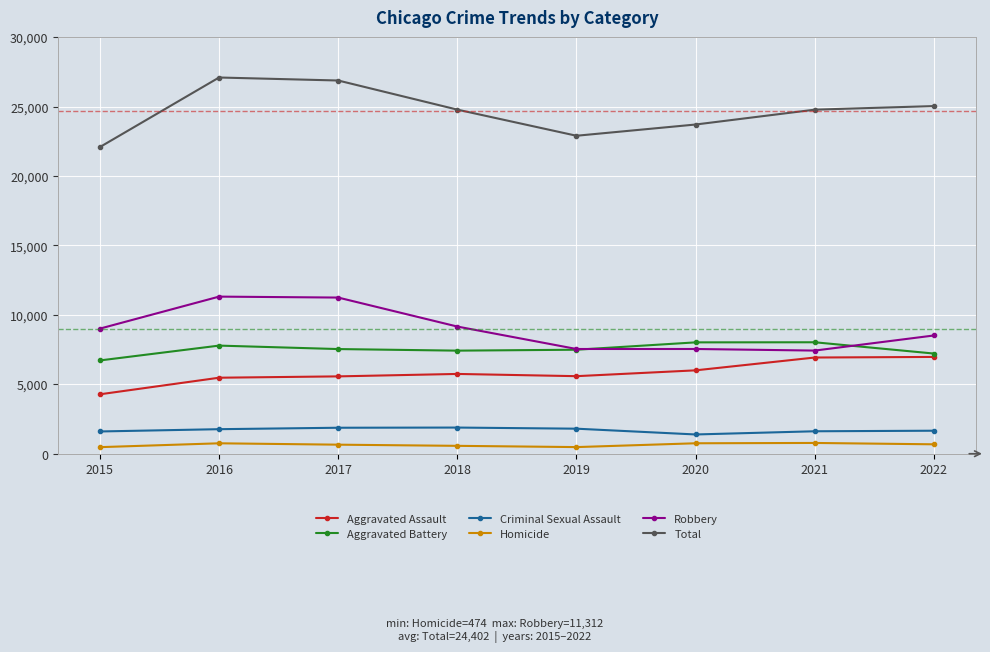

Count the number of categories in the chart.

8